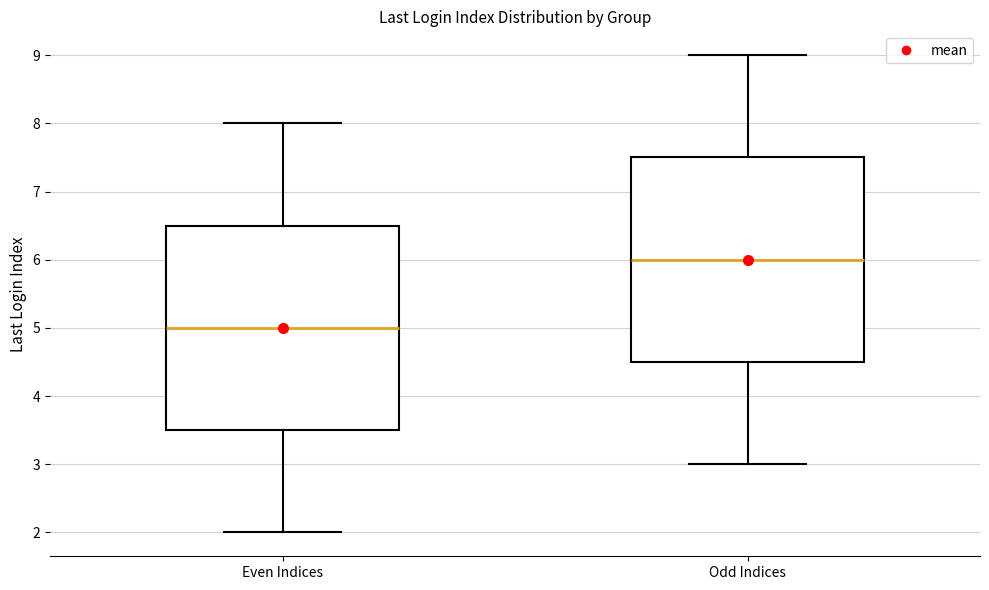

Reading left to right, read every box against the y-axis: the position of its median line, the range the box covers, and the ends of its whiskers. The values are not printed on the chart, so give them approximately, as read against the axis.

Even Indices: median 5.0, box 3.5 to 6.5, whiskers 2.0 to 8.0
Odd Indices: median 6.0, box 4.5 to 7.5, whiskers 3.0 to 9.0